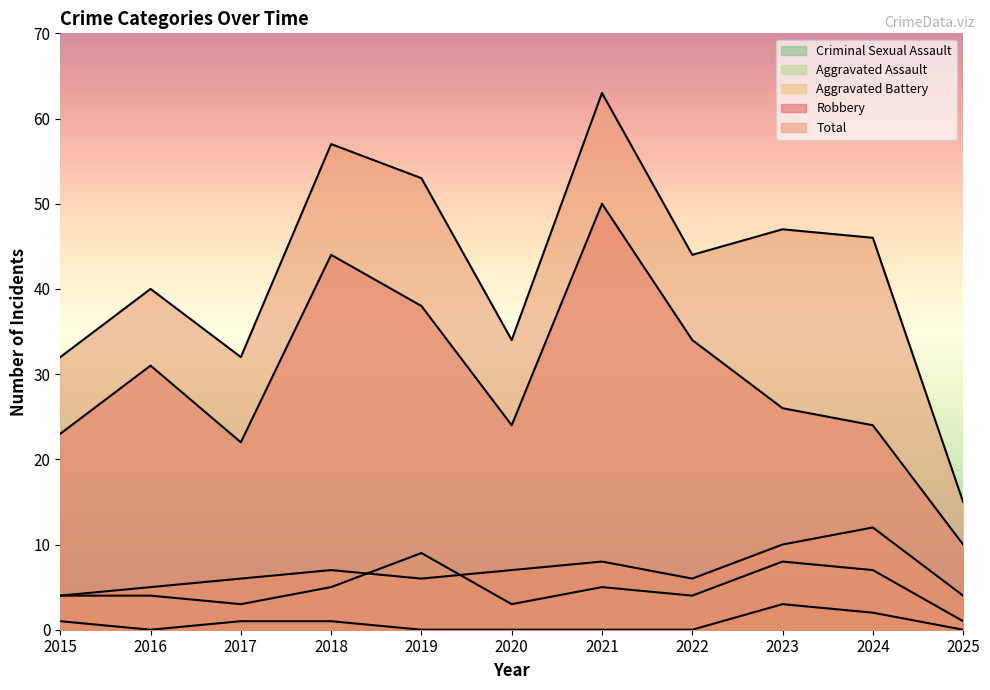

True or false: Robbery has a value of 25 at 2018.

False